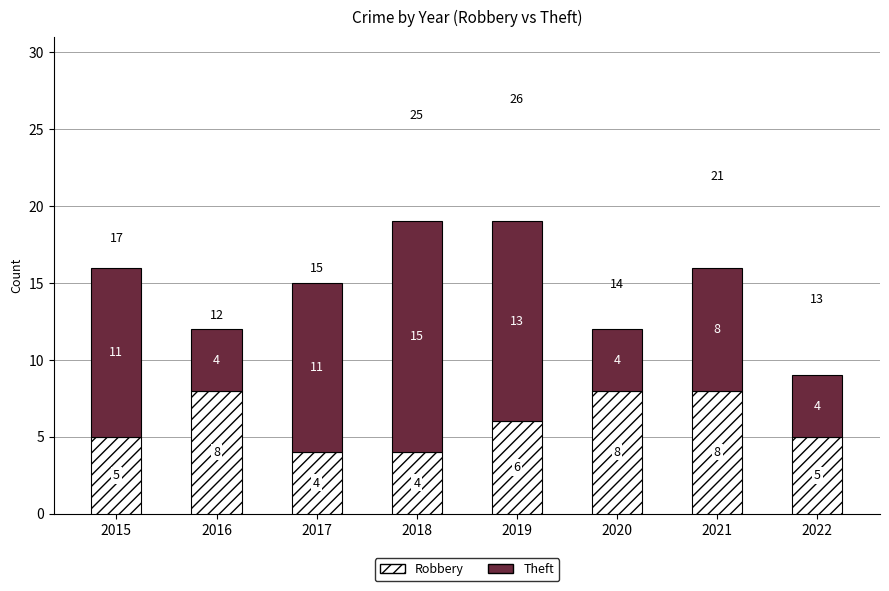

What is the maximum value for Robbery?

8